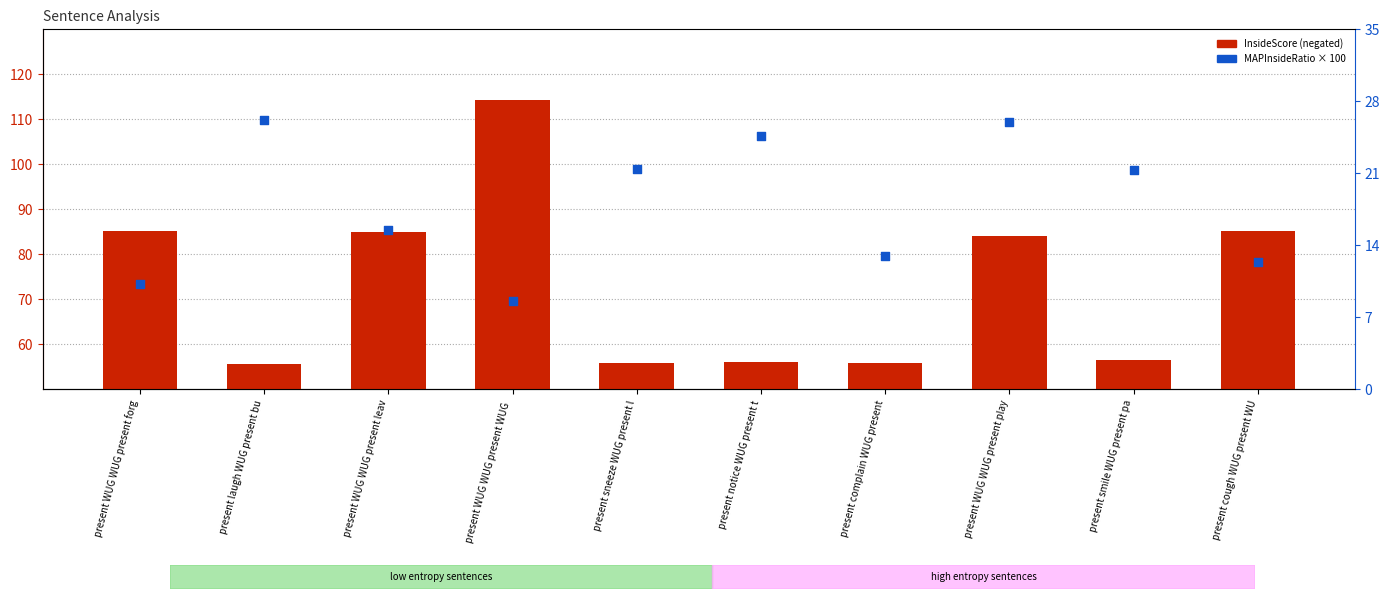

Is the value of InsideScore (neg) at present WUG WUG present WUG  greater than the value of MAPInsideRatio (%) at present cough WUG present WU?

Yes